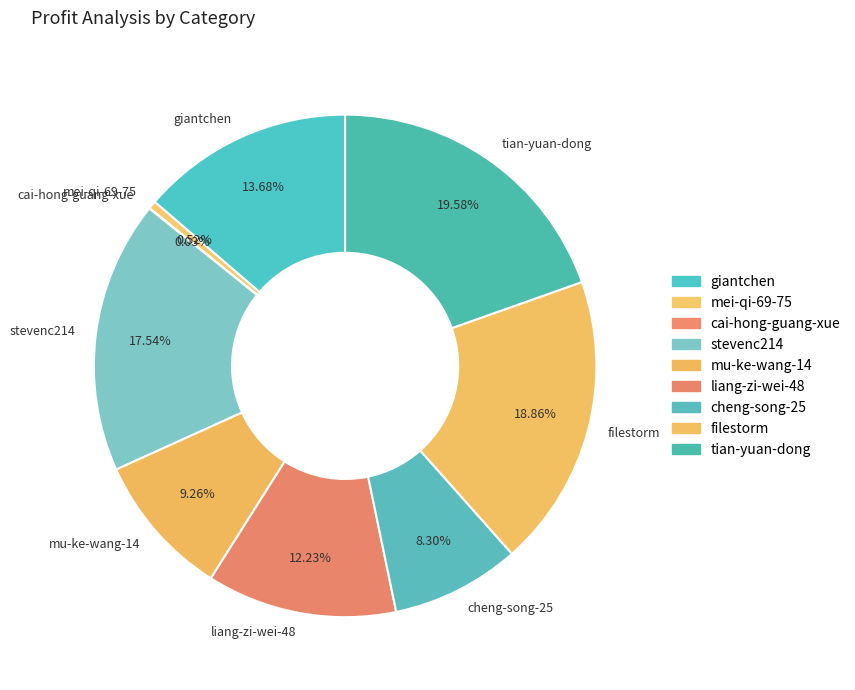

Which category has the biggest portion of the pie?

tian-yuan-dong